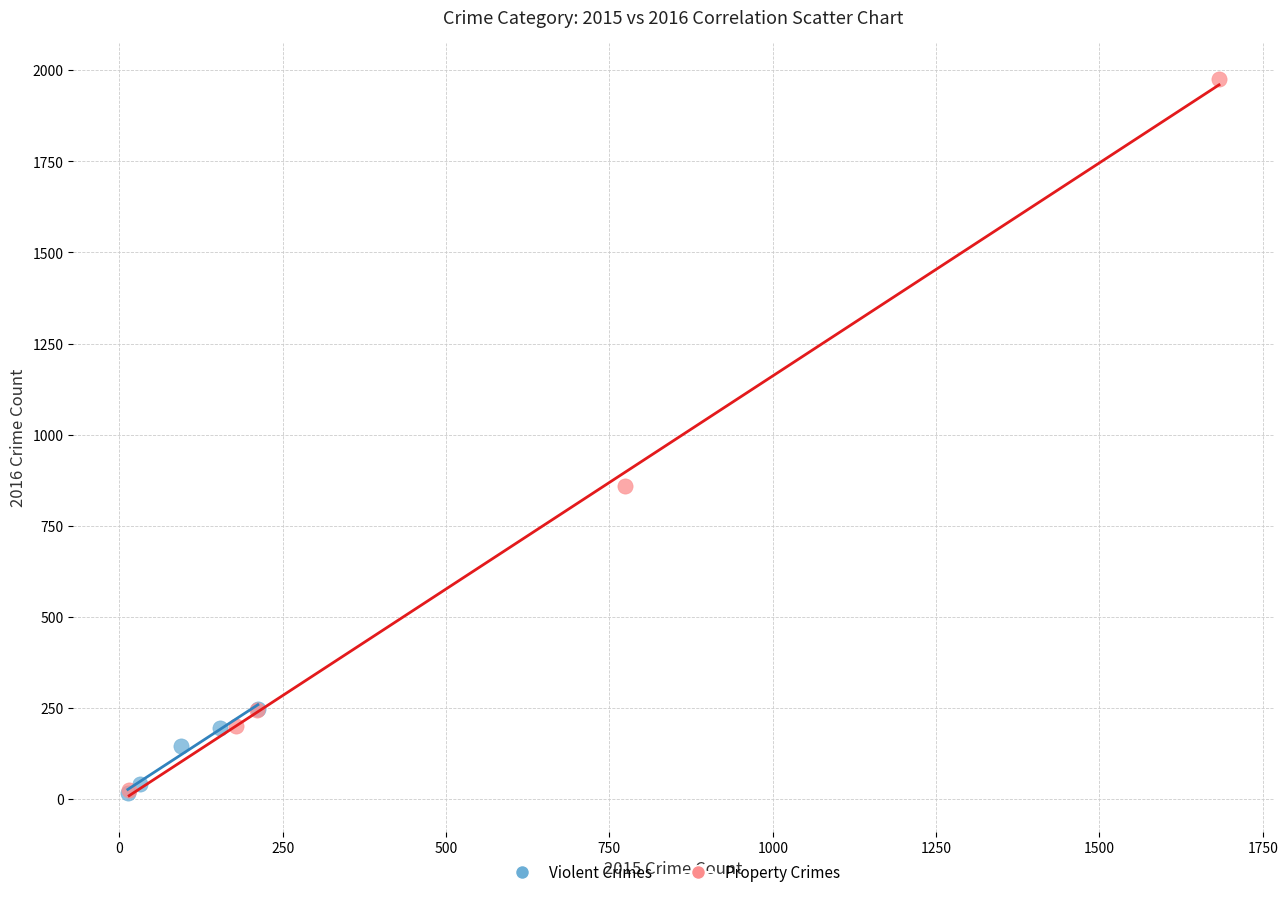

Which series has the largest Y range (max minus min)?

Property Crimes